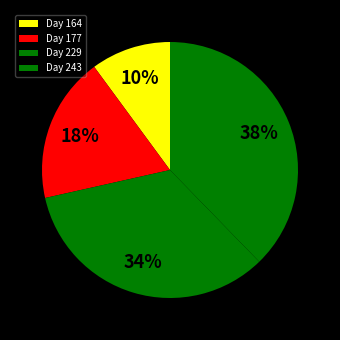

To the nearest percent, what is the difference between the largest and smallest slice percentages?

28%